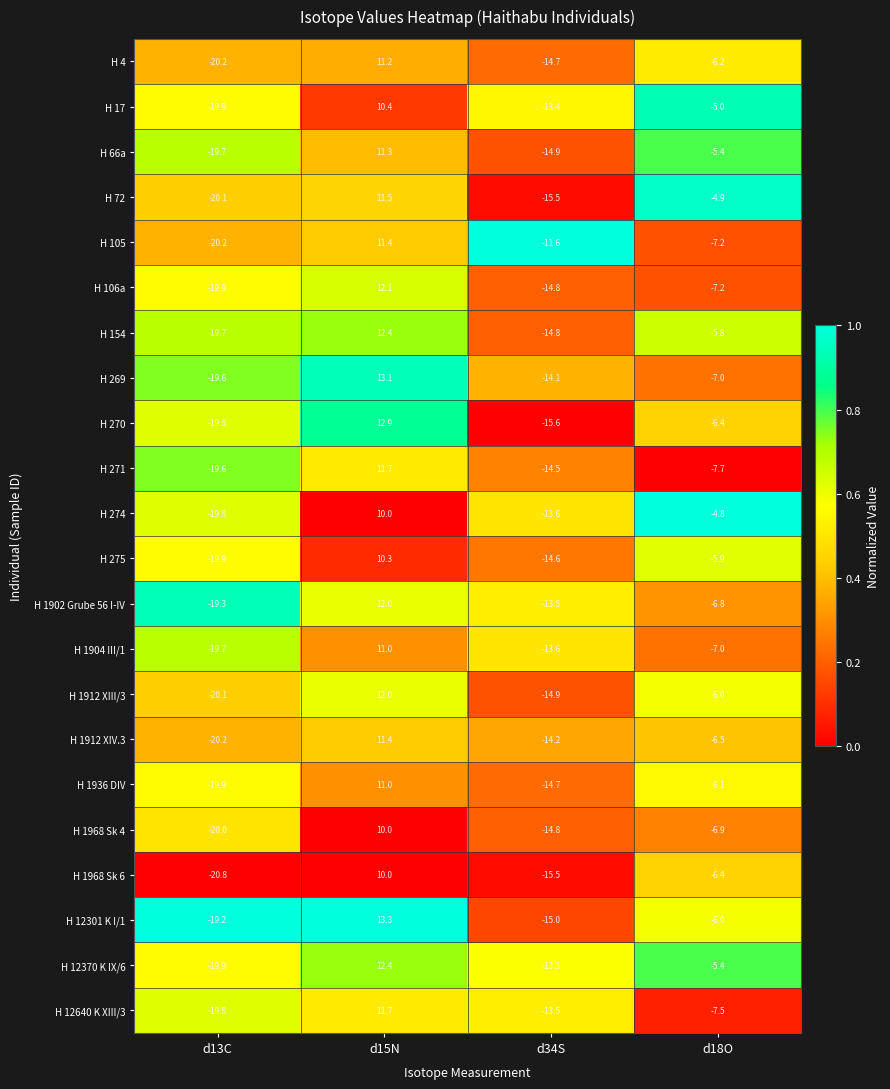

What is the spread (max minus min) of values at d15N?

3.3